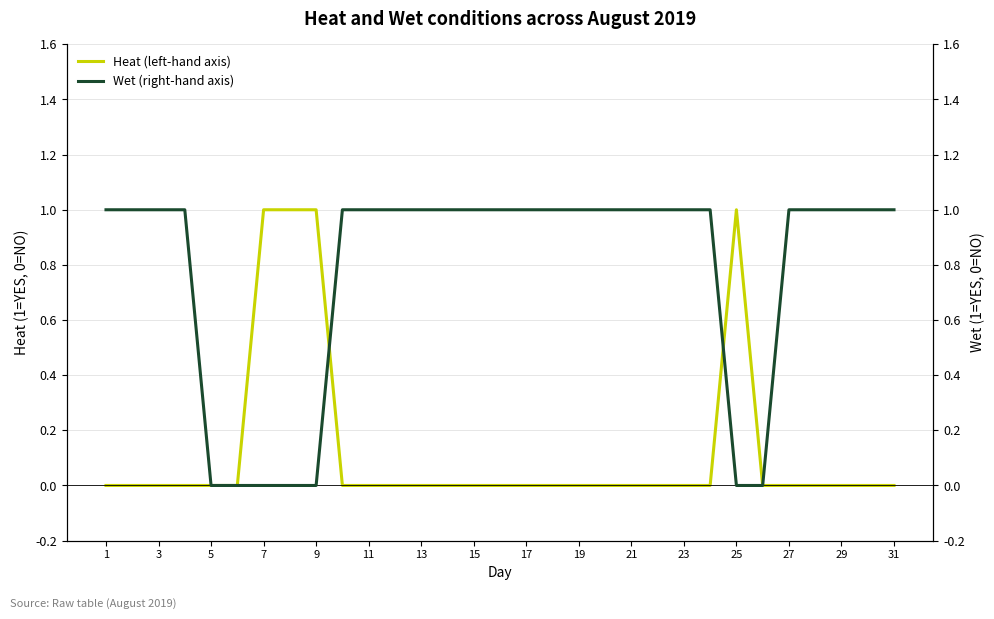

After their last crossing, which series has the higher values: Heat (left-hand axis) or Wet (right-hand axis)?

Heat (left-hand axis)